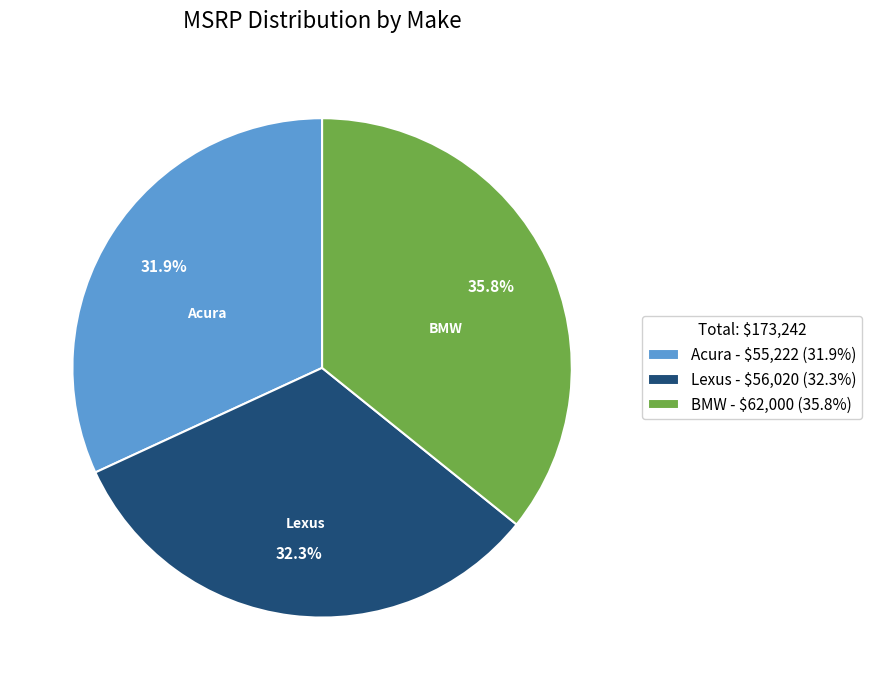

Which category has the biggest portion of the pie?

BMW